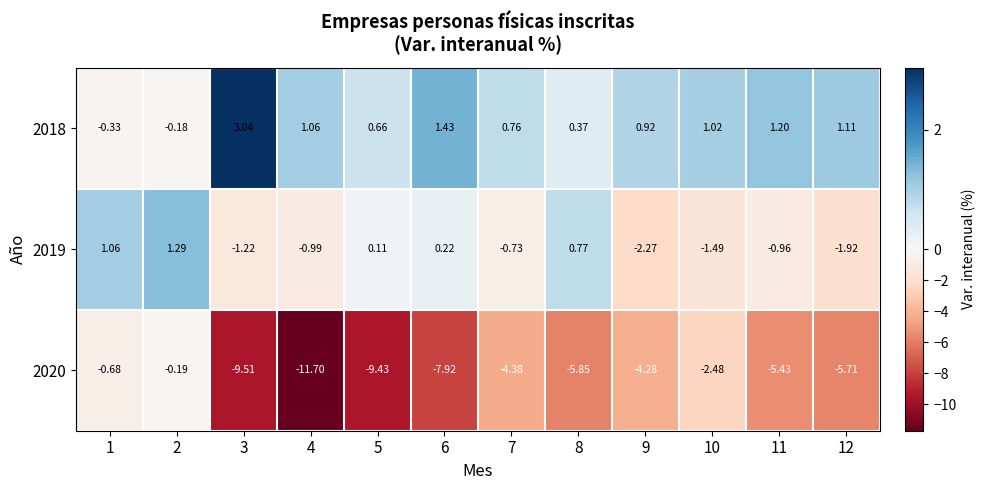

Which label corresponds to the smallest value in the chart?

4